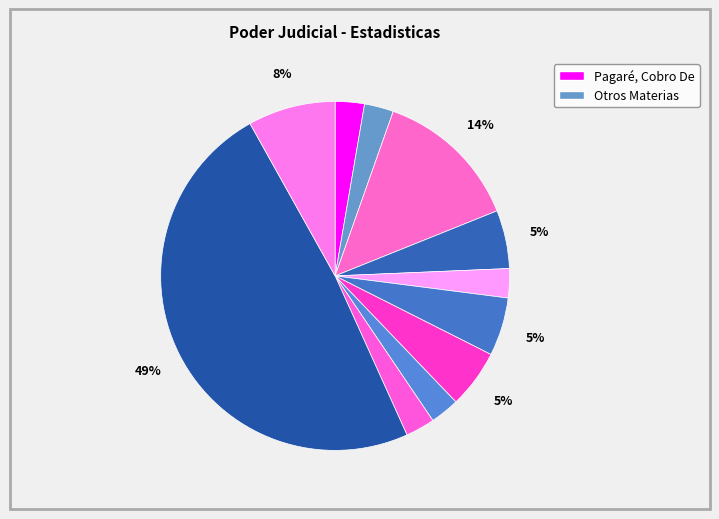

Does any single category account for the majority?

No